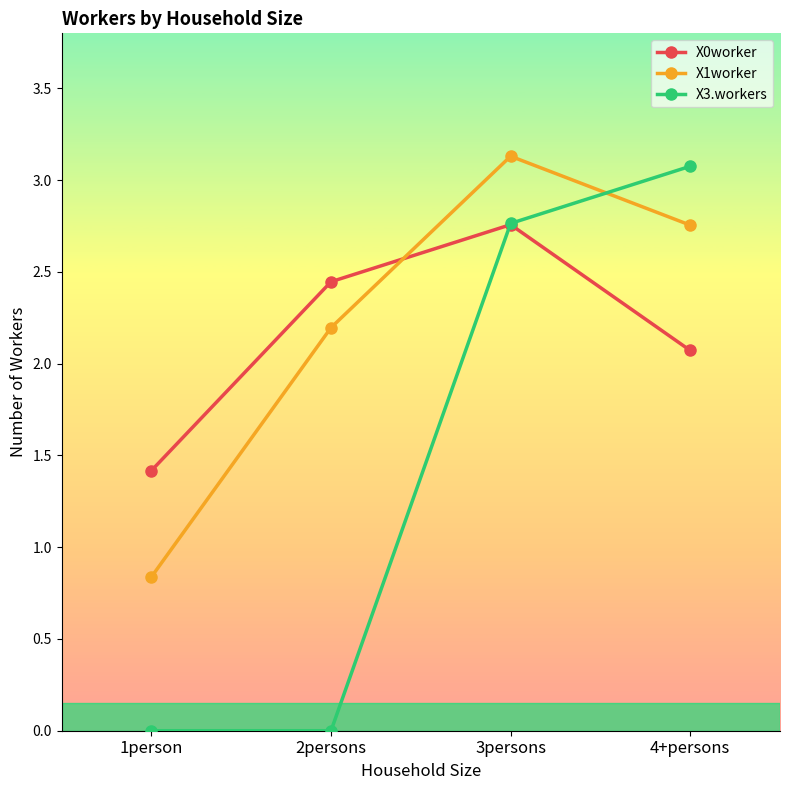

Is this an area chart (filled region under the line)?

No